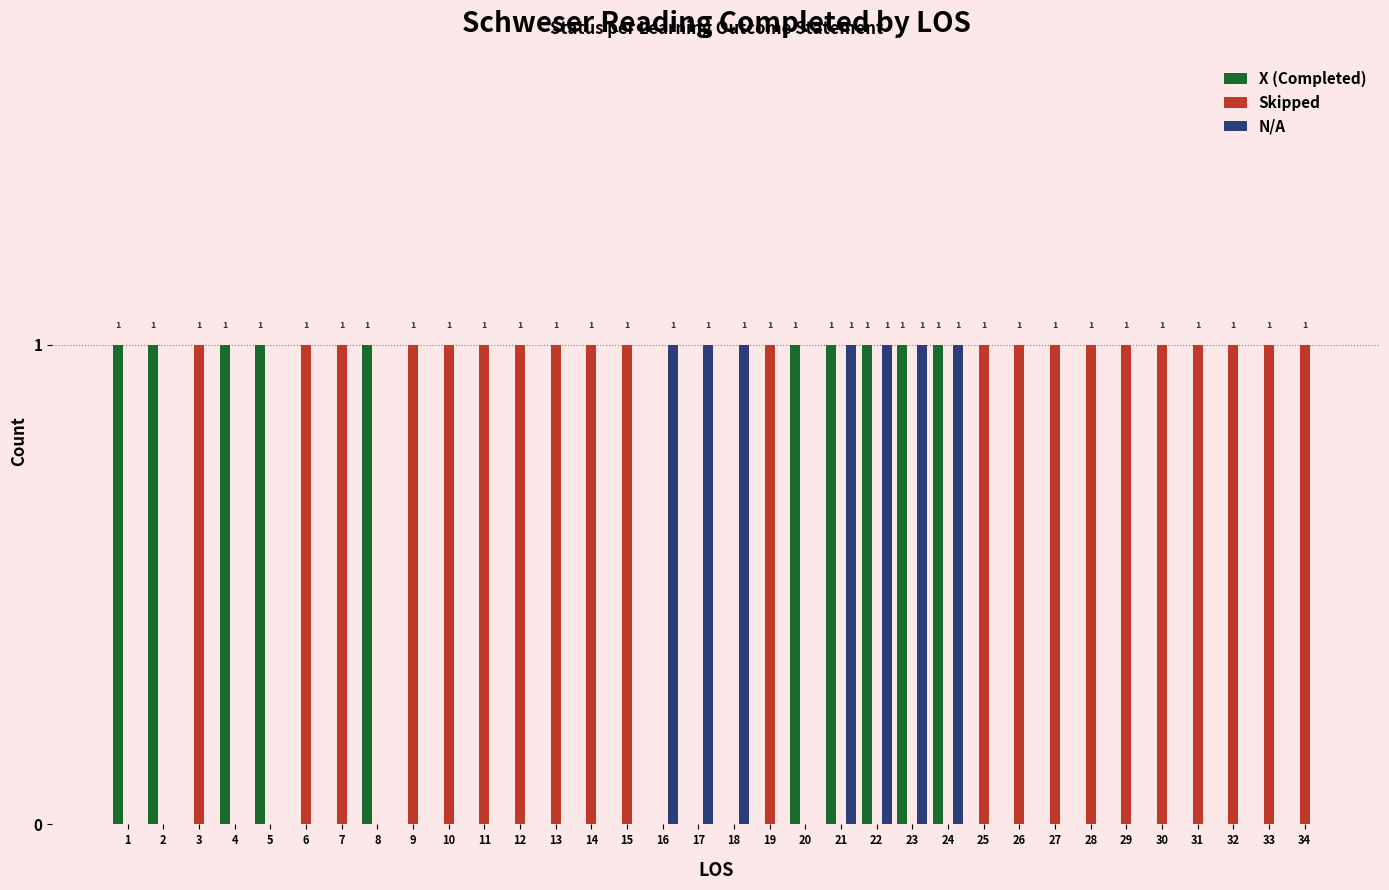

The value of X (Completed) at 7 is 0. True or false?

True